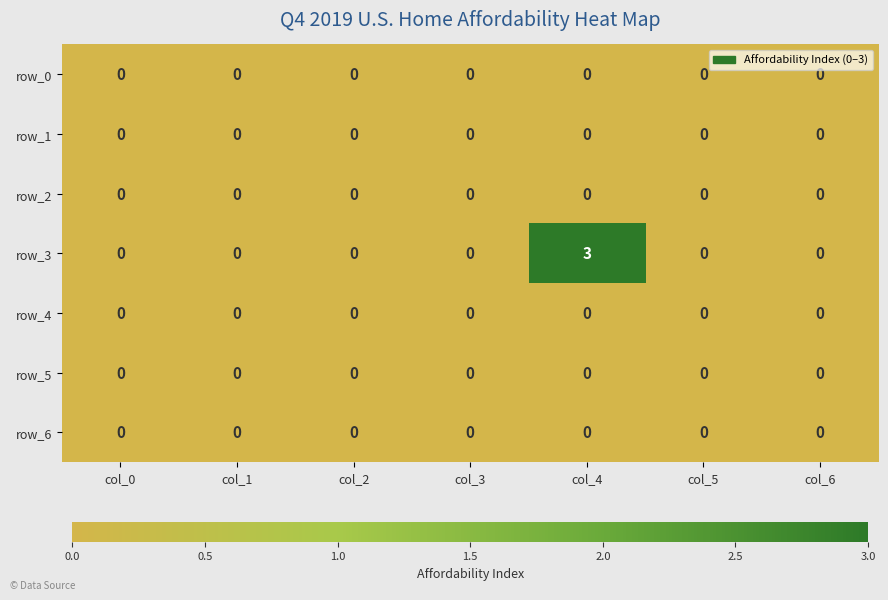

Which series has the largest range (max minus min)?

row_3